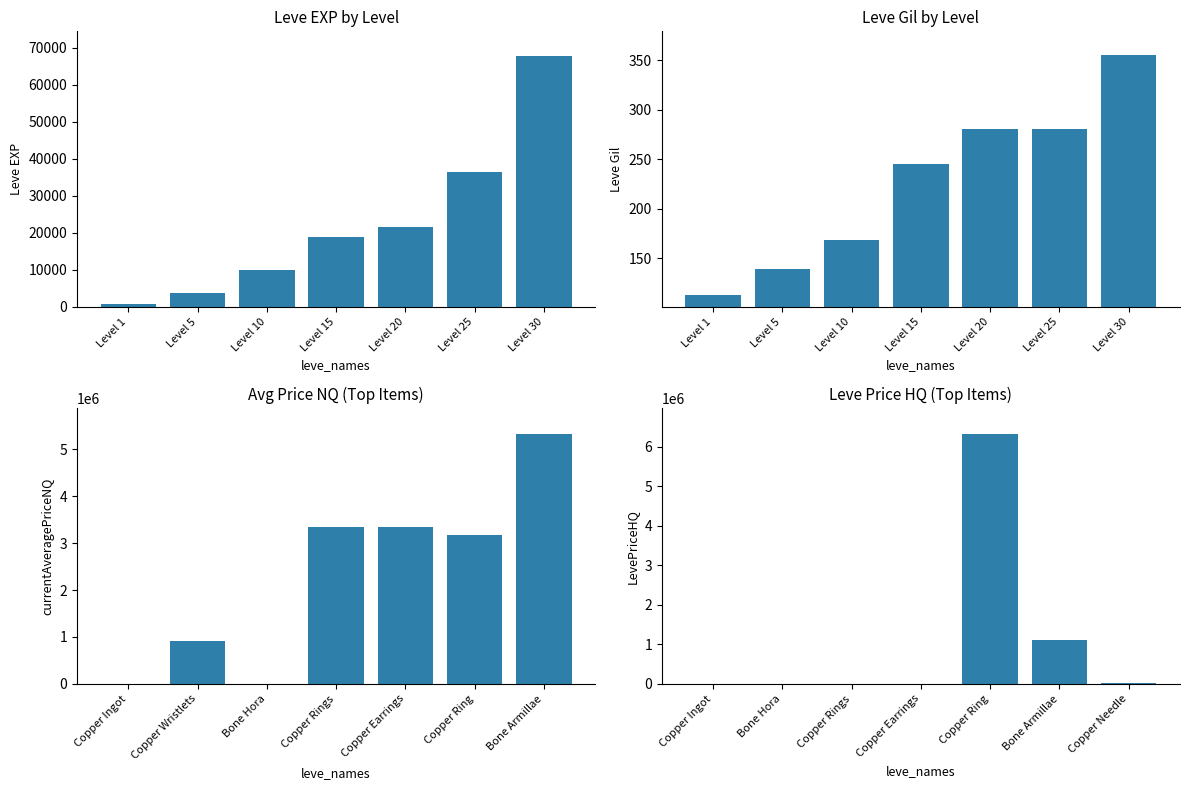

What are all the series names shown in the legend?

Leve EXP, Leve Gil, currentAveragePriceNQ, LevePriceHQ